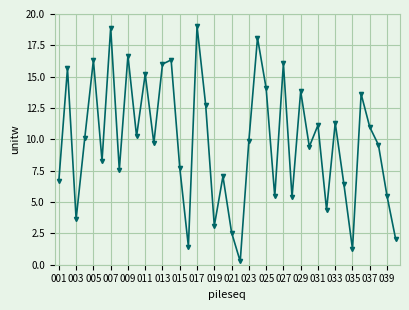

What is the value of the 23rd point from the left?

9.9